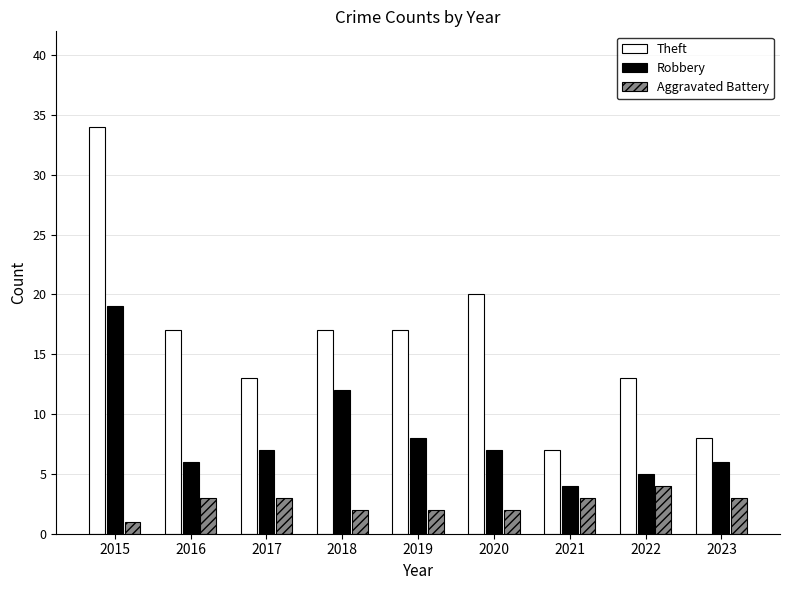

What is the value of the Robbery bar at the 8th from the left?

5